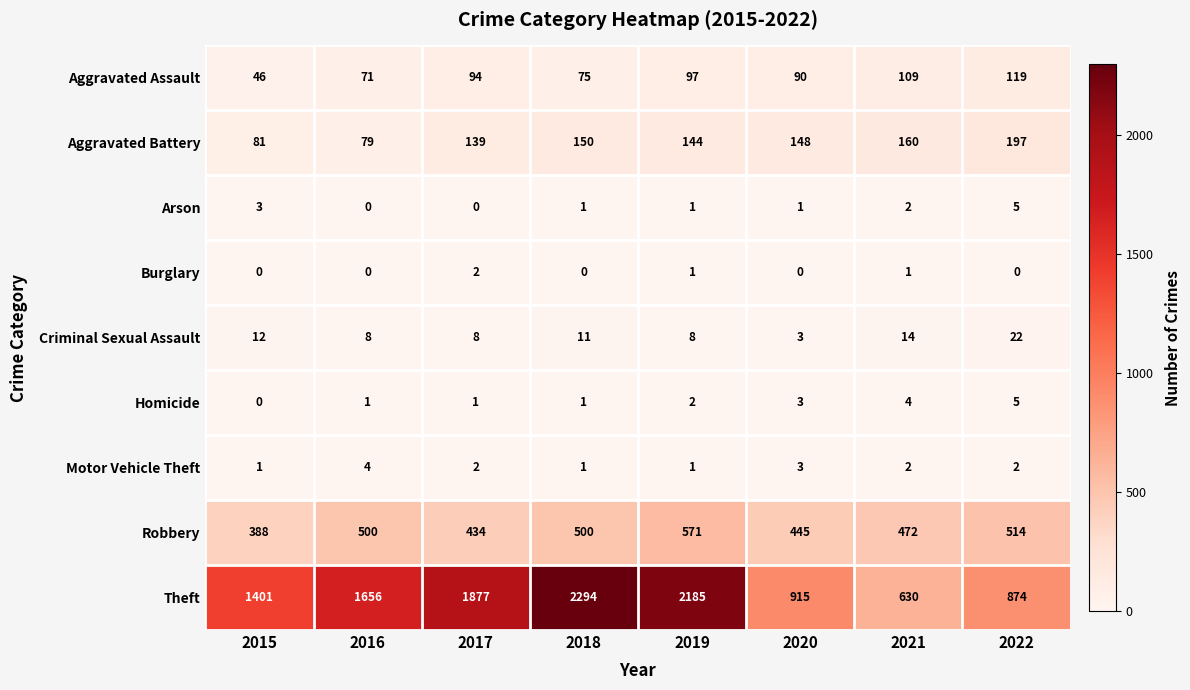

Which category has the highest value in the Robbery series?

2019